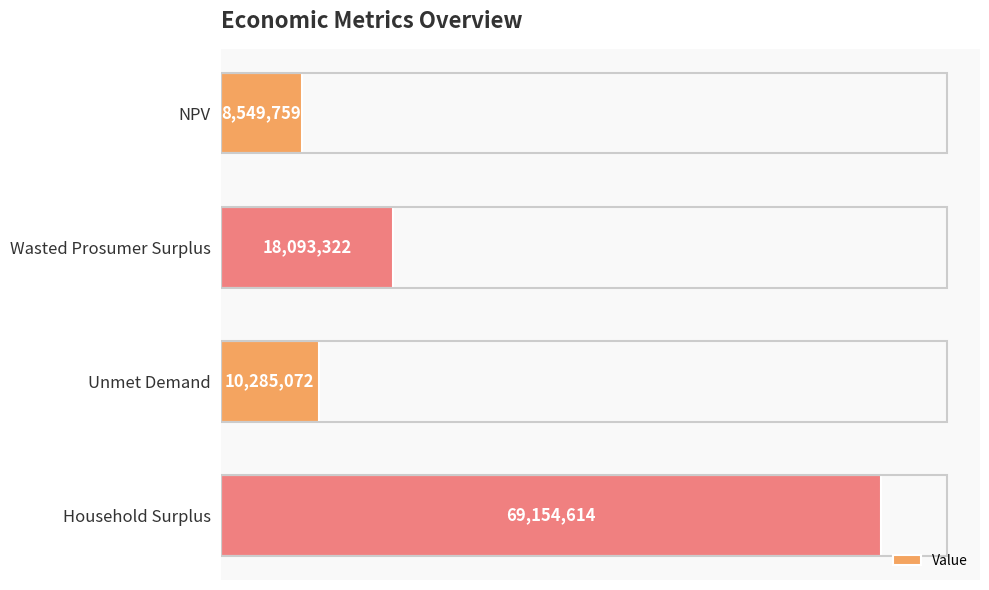

At which category does the chart reach its minimum across all series?

NPV